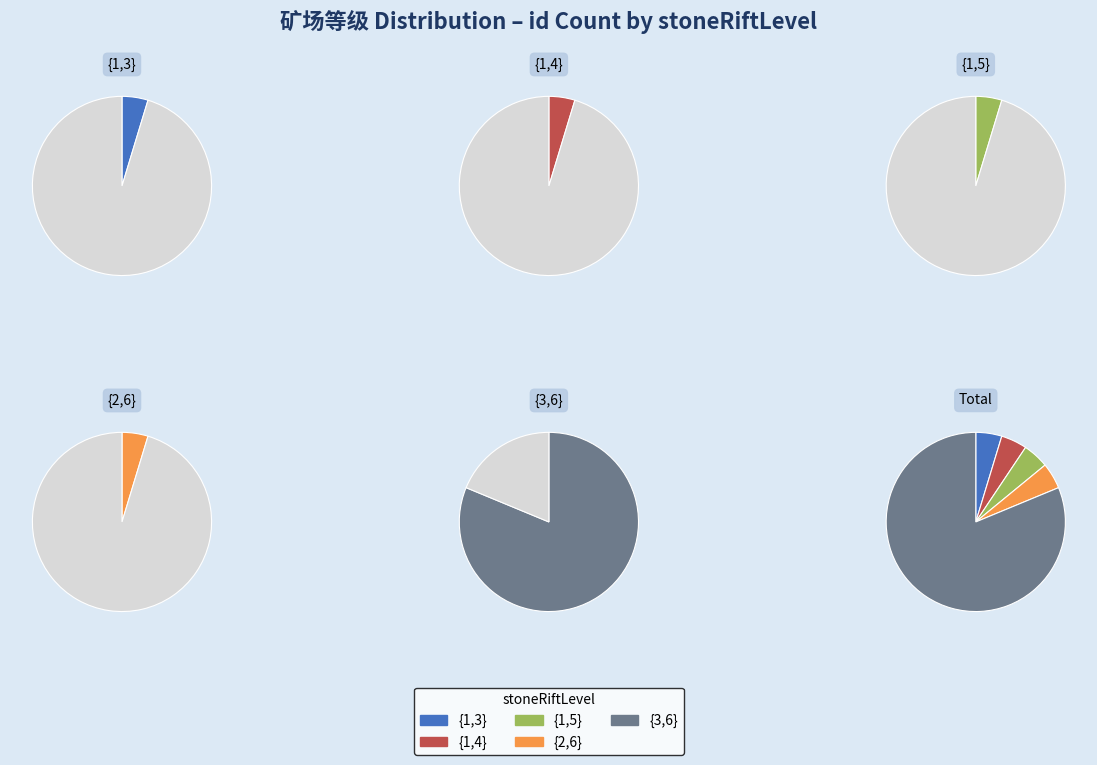

Approximately how many times larger is the value at {1,4} compared to {1,3}?

1.0